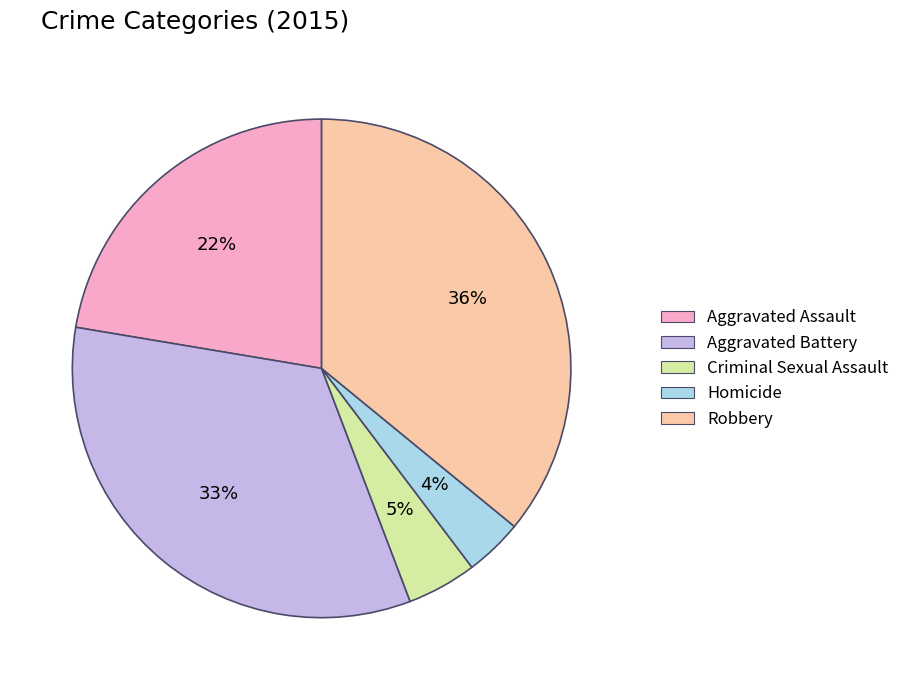

To the nearest percent, what is the combined percentage of Criminal Sexual Assault and Aggravated Battery?

38%